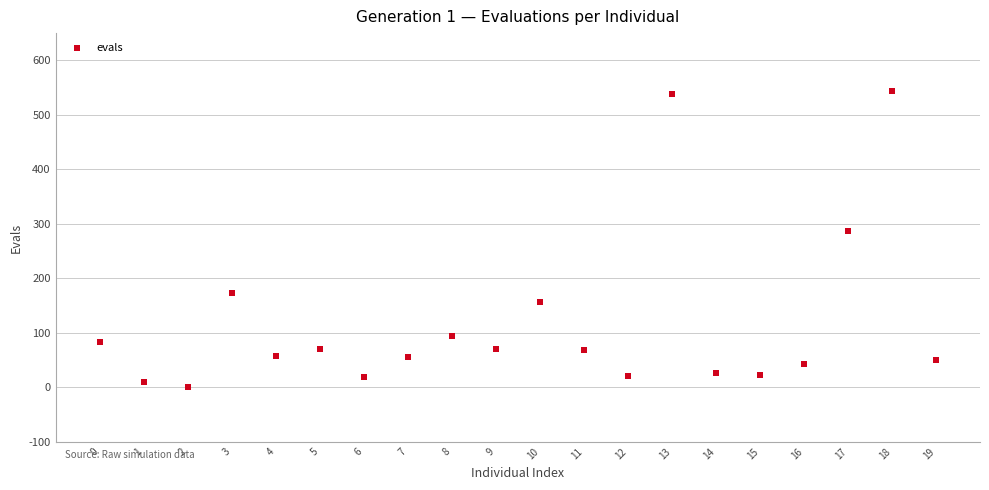

What is the range of Y values (max minus min)?

543.0